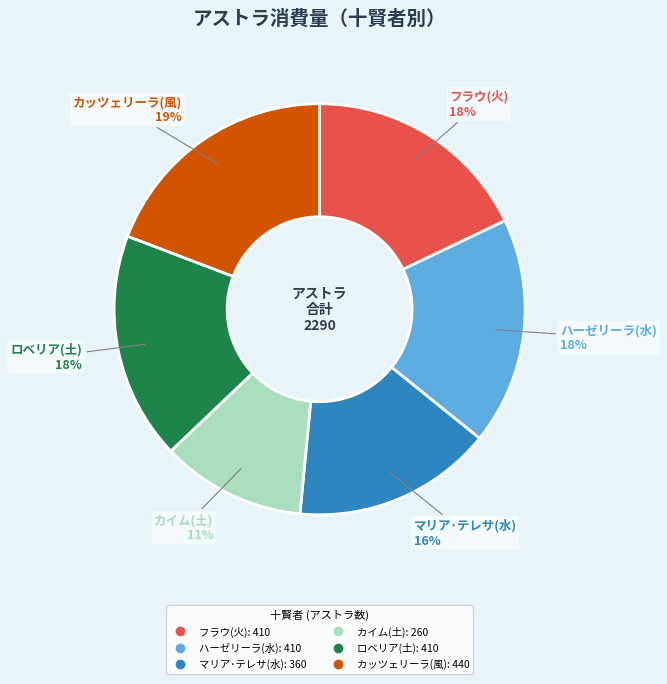

Does any single category account for the majority?

No